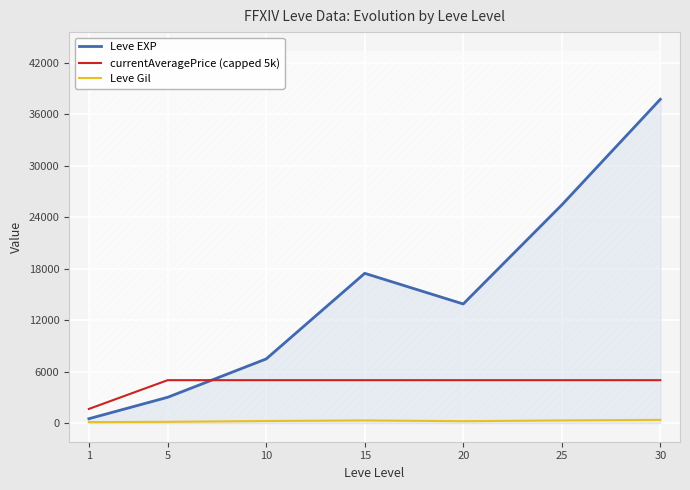

The value of Leve Gil at 10 is 242.5. True or false?

True